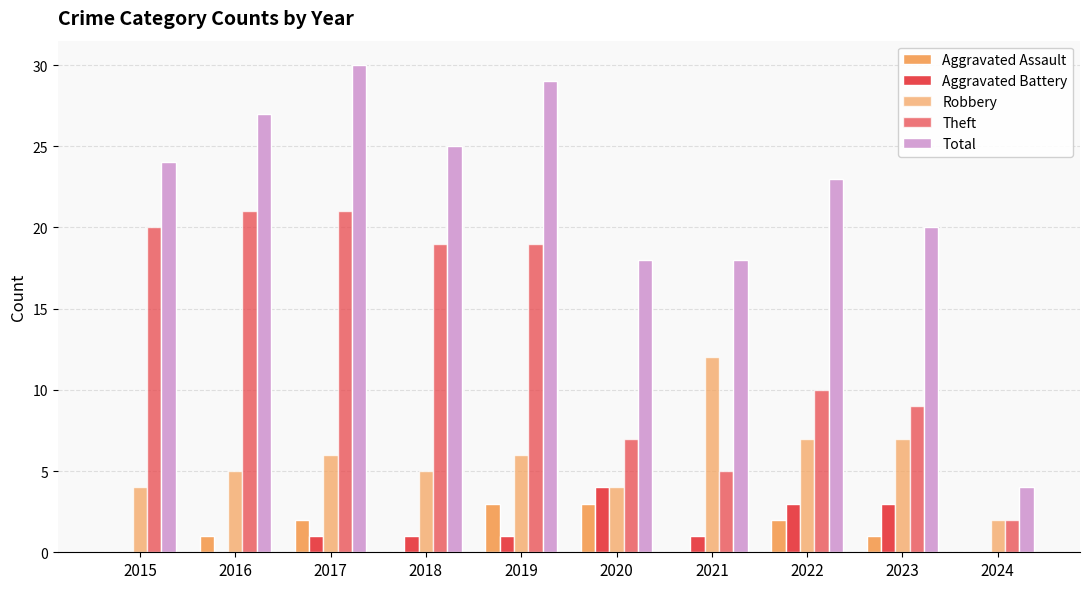

Between 2020 and 2016, which is larger?

2020